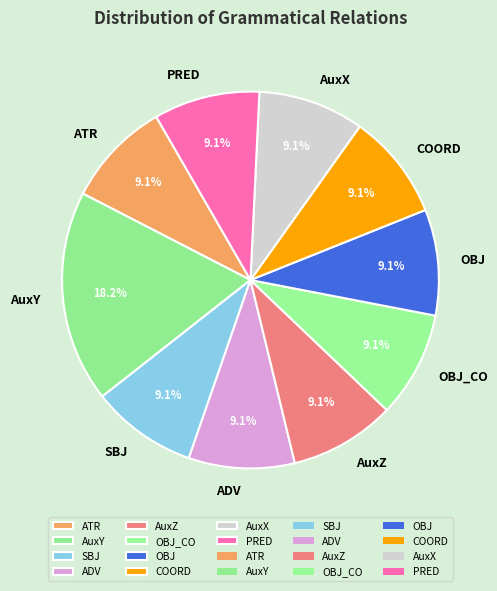

The AuxY slice represents 18% of the pie. True or false?

True